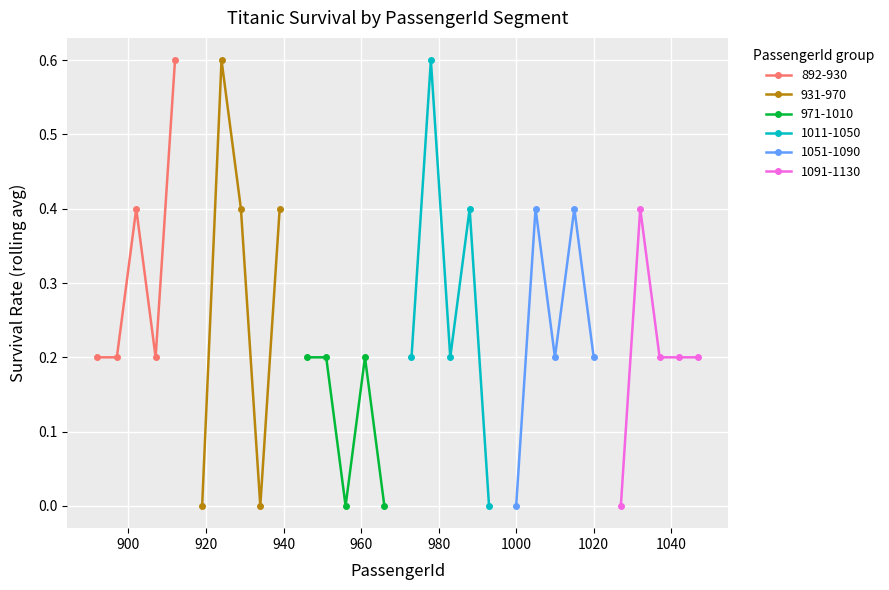

True or false: 892-930 has more than 1 interior local peaks.

False